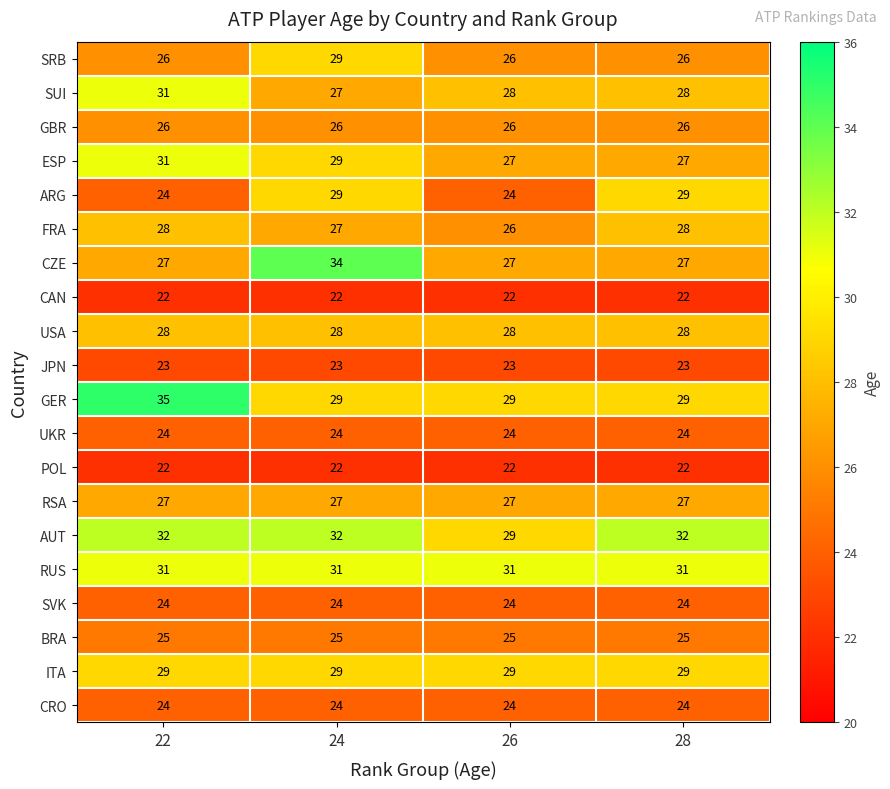

What is the minimum value shown in the chart?

22